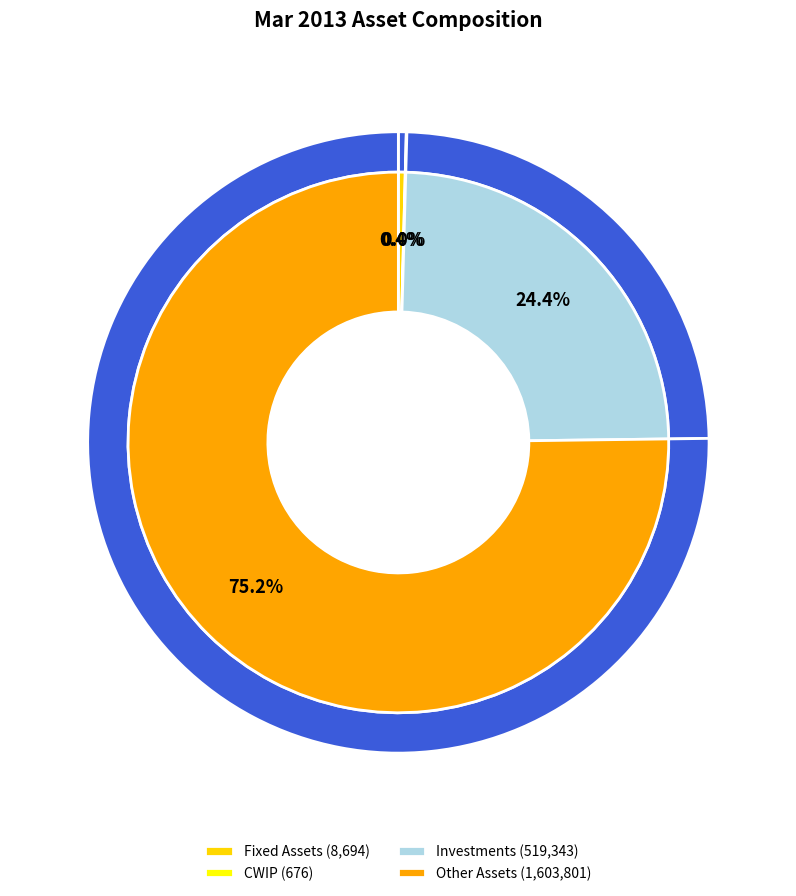

What percentage is the Investments slice, to the nearest percent?

24%